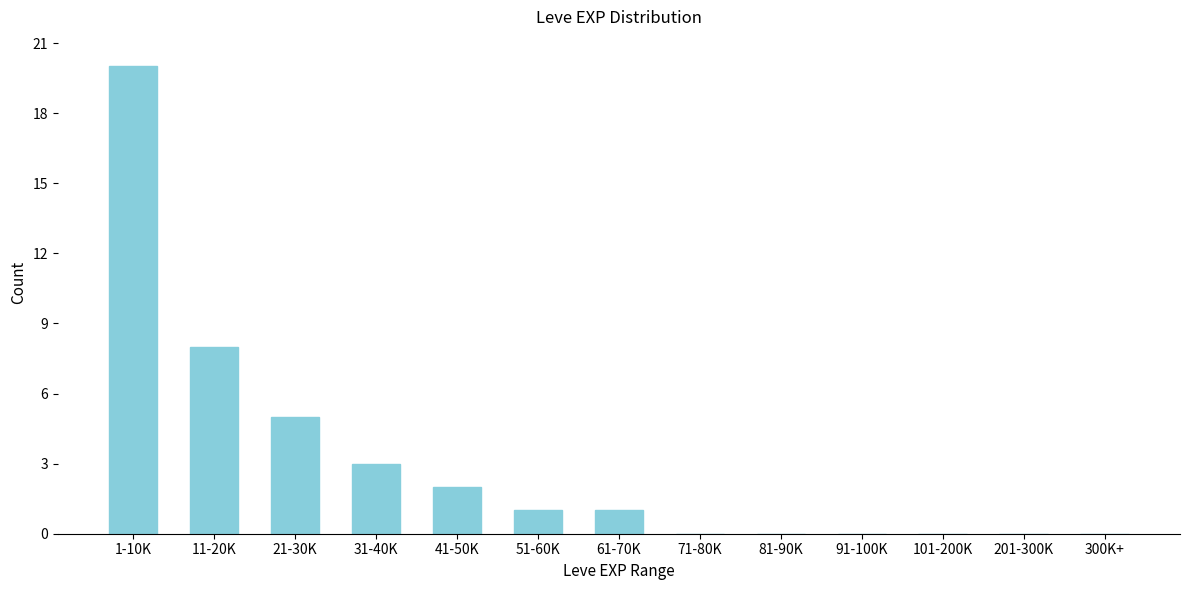

Reading left to right, list all the values displayed in this chart.

1-10K=20	11-20K=8	21-30K=5	31-40K=3	41-50K=2	51-60K=1	61-70K=1	71-80K=0	81-90K=0	91-100K=0	101-200K=0	201-300K=0	300K+=0